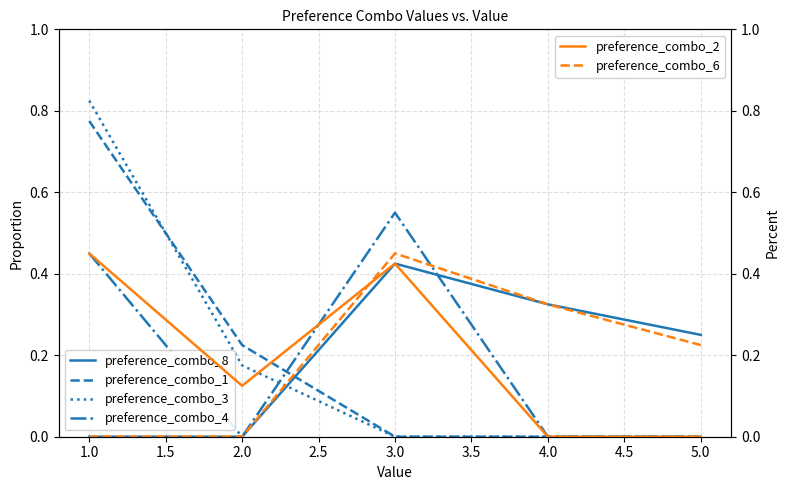

True or false: preference_combo_3 has a value of 0.1 at 2.0.

False